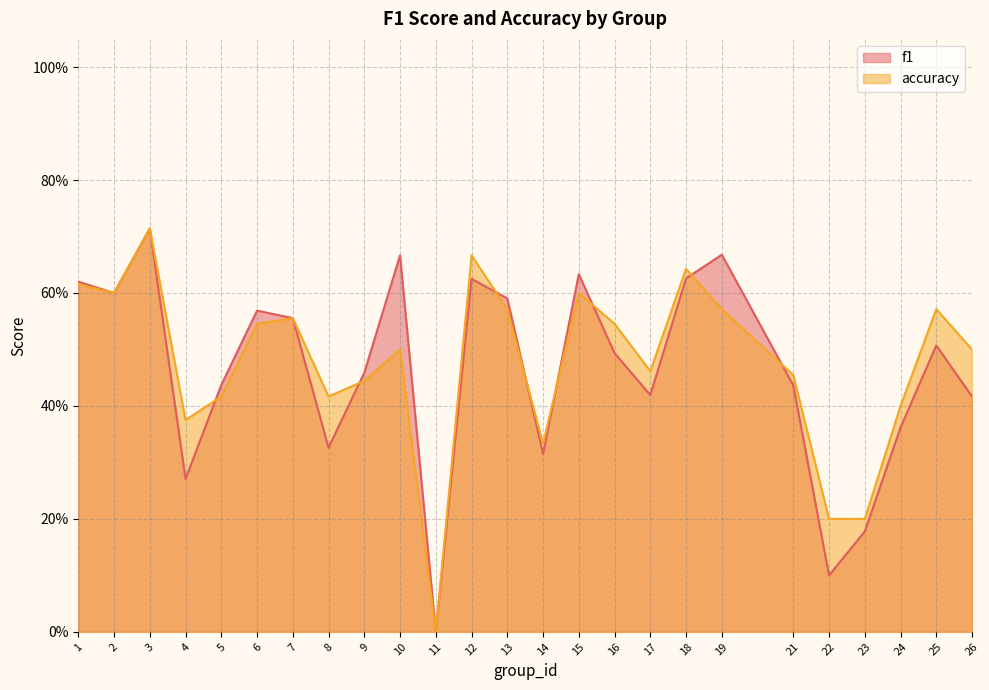

What is the difference between the f1 values at 21 and 18?

0.2